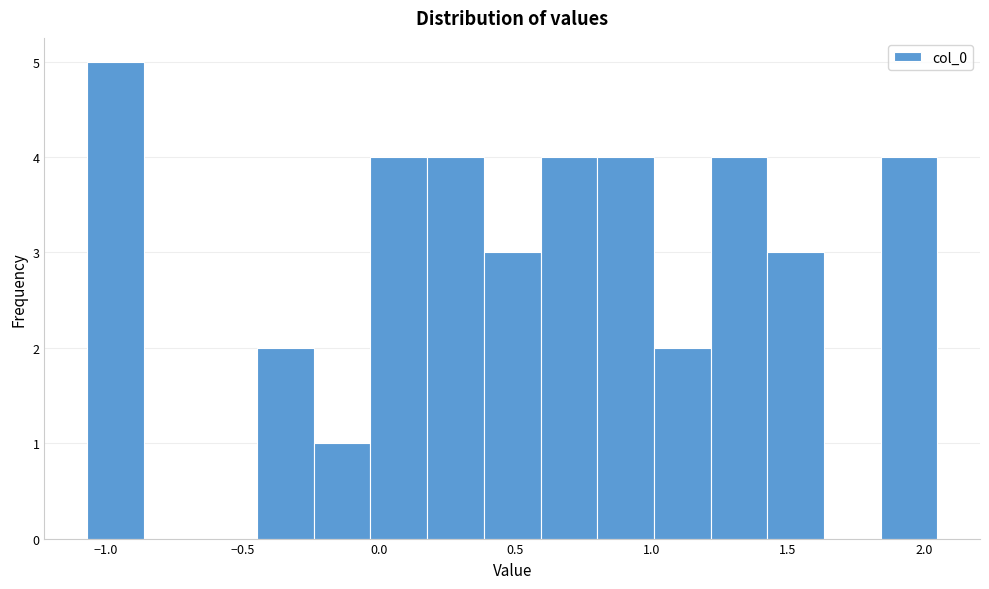

Reading left to right, transcribe this chart: for each bar, give the range it covers on the x-axis and its height. Neither the bar edges nor the heights are printed on the chart, so give them approximately, as read against the axes.

-1.05 to -0.85: 5
-0.85 to -0.65: 0
-0.65 to -0.45: 0
-0.45 to -0.25: 2
-0.25 to -0.05: 1
-0.05 to 0.20: 4
0.20 to 0.40: 4
0.40 to 0.60: 3
0.60 to 0.80: 4
0.80 to 1.00: 4
1.00 to 1.20: 2
1.20 to 1.45: 4
1.45 to 1.65: 3
1.65 to 1.85: 0
1.85 to 2.05: 4